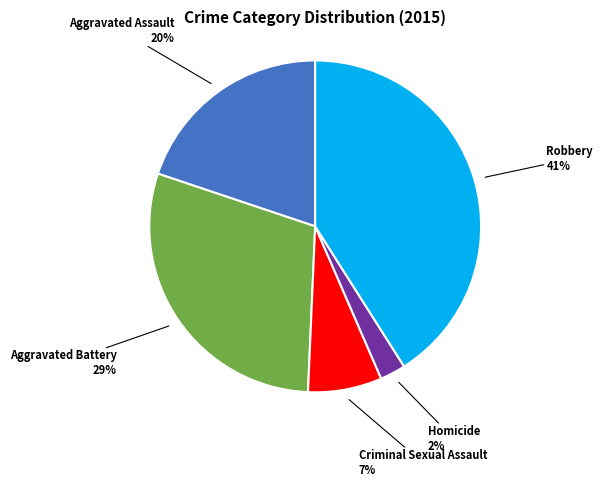

To the nearest percent, what is the average slice percentage?

20%